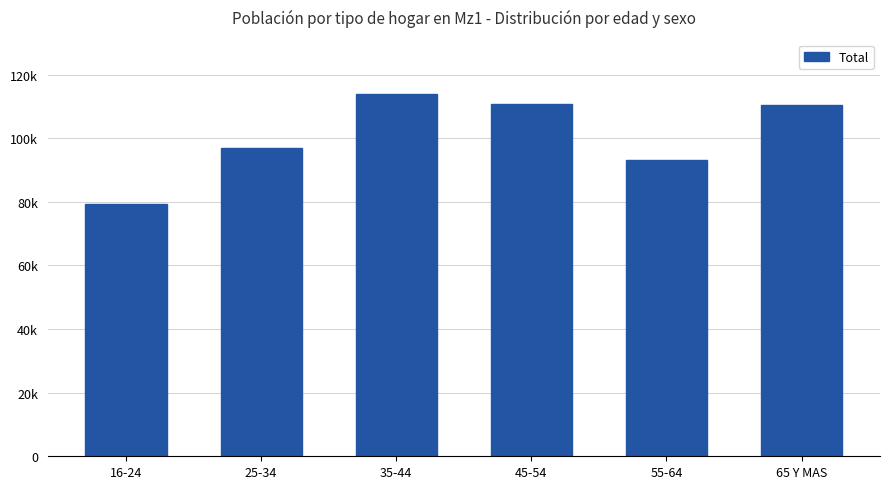

At which label does the data first exceed 110599?

35-44